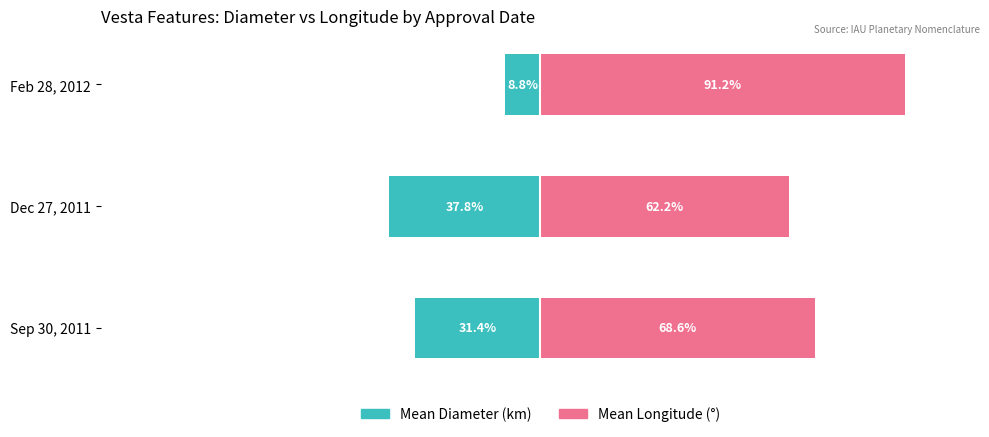

How many data points in Mean Longitude (°) are less than 68?

1